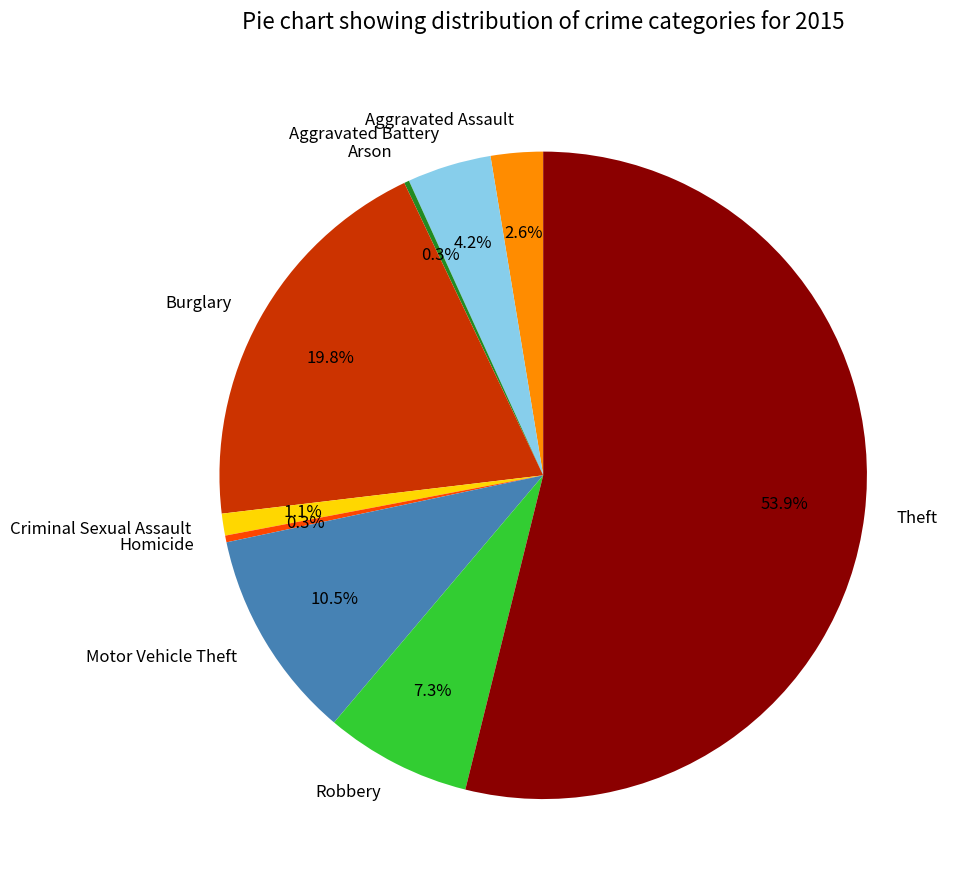

To the nearest percent, what is the difference between the largest and smallest slice percentages?

54%